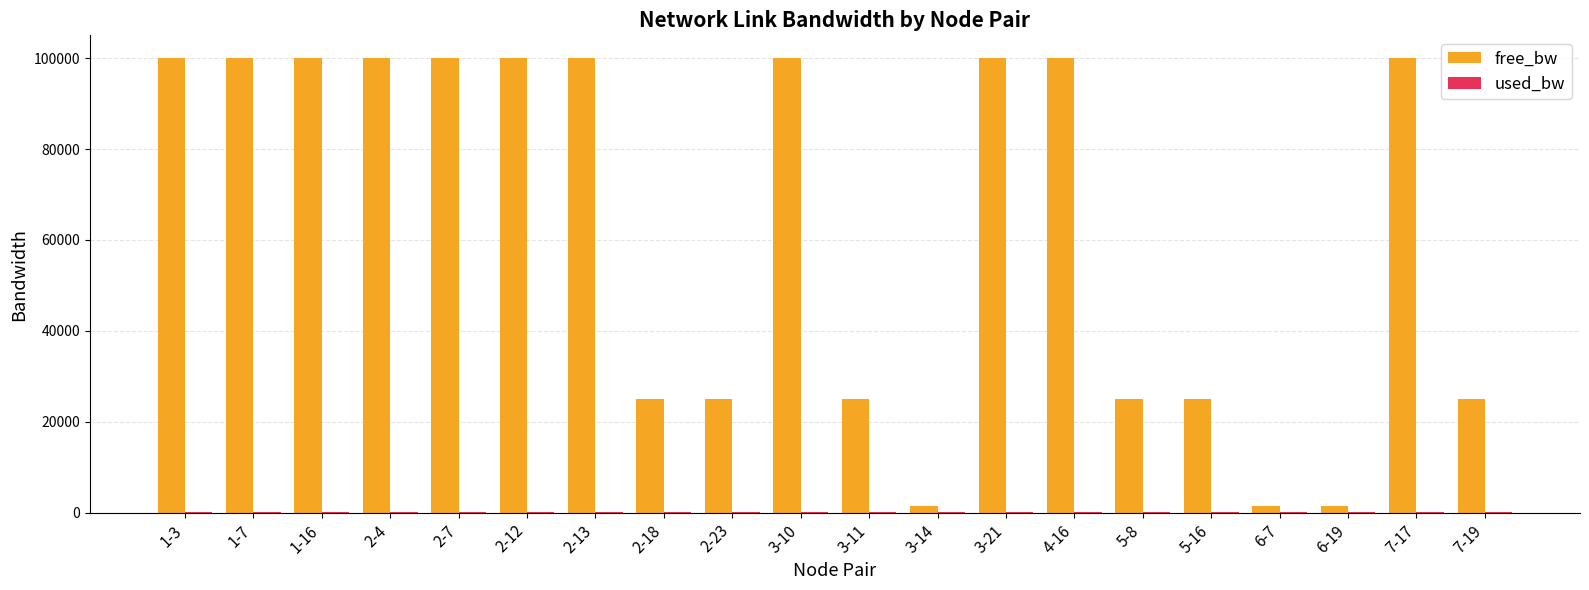

How many categories are shown in the chart?

20